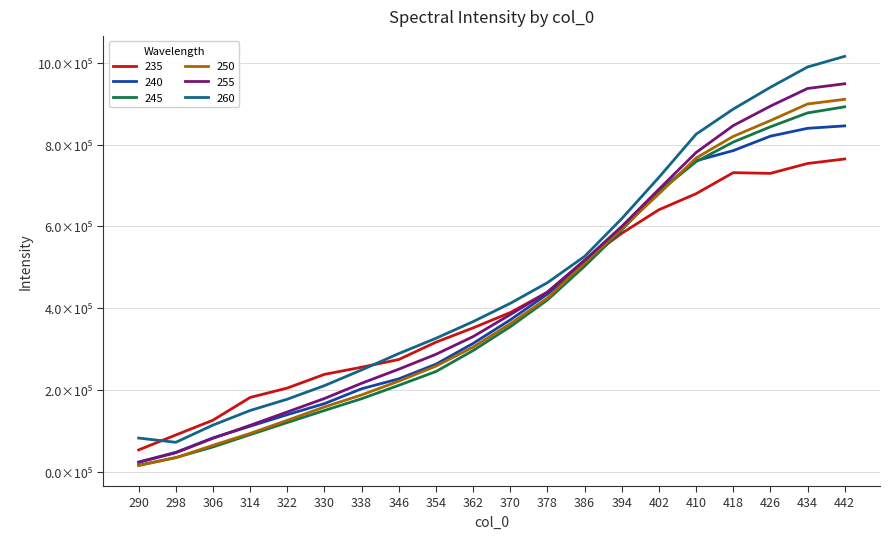

What value does the 250 series have at 298?

34730.3